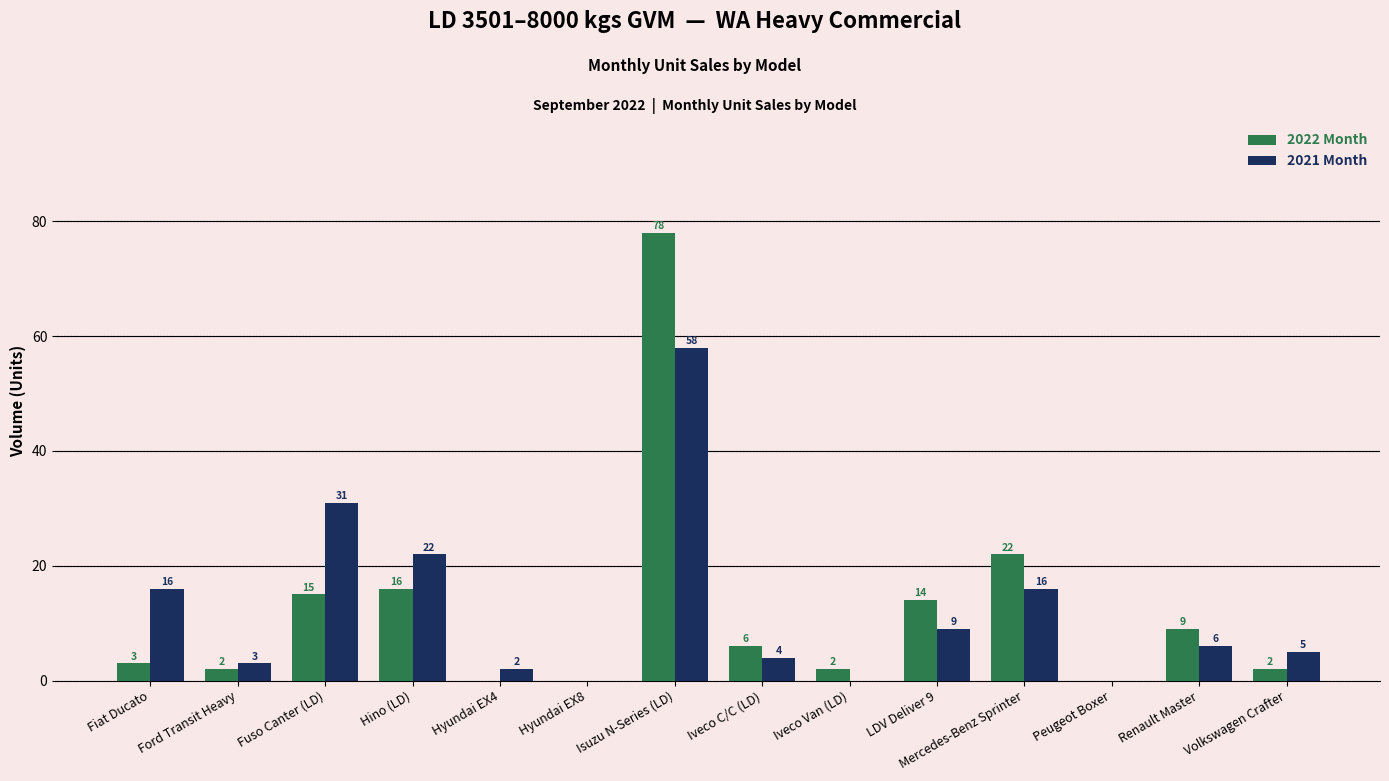

Between Isuzu N-Series (LD) and Mercedes-Benz Sprinter, which series saw the biggest shift?

2022 Month